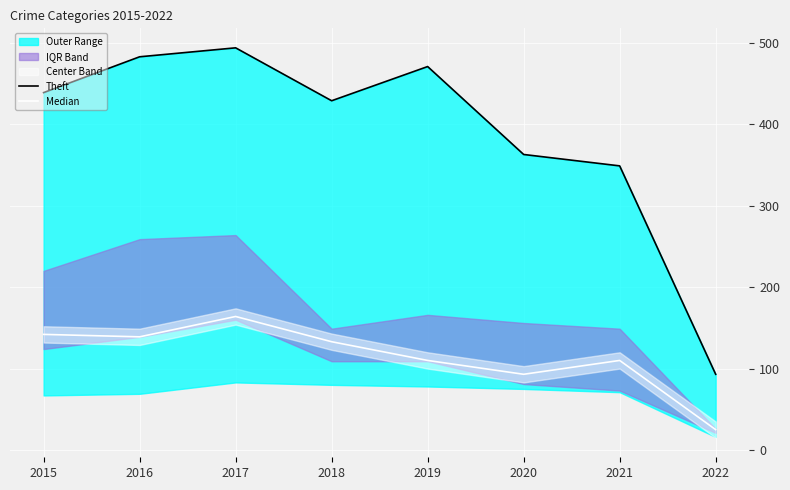

True or false: Theft has a value of 439 at 2015.

True